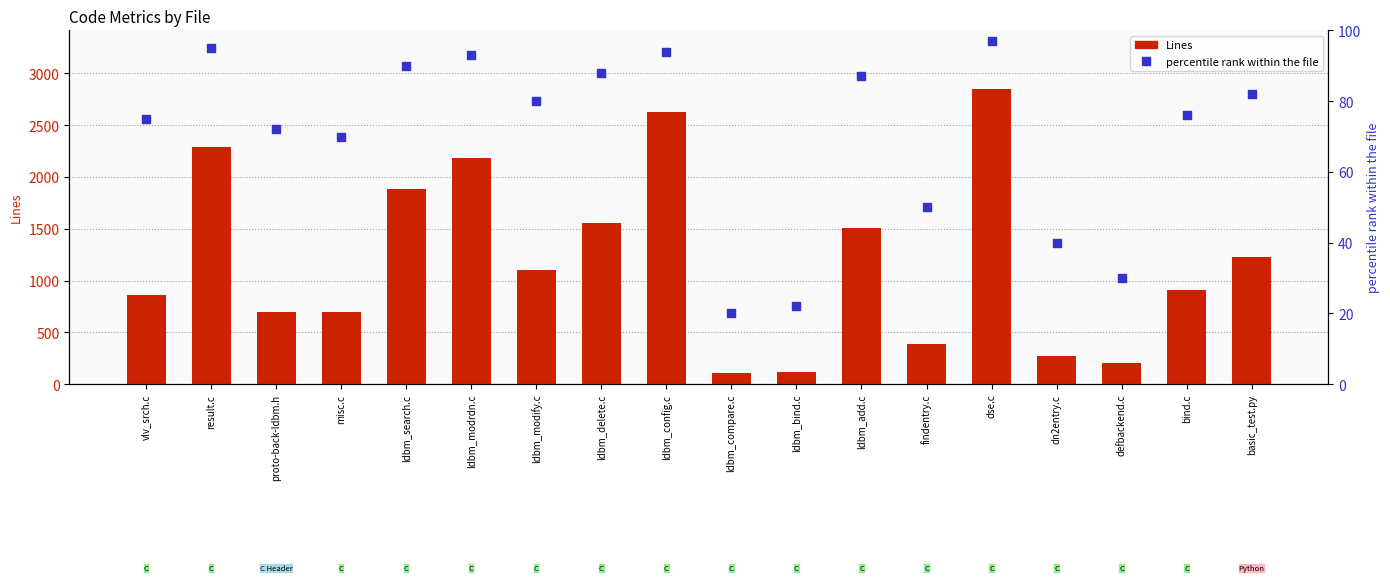

Which series has the widest spread of Y values?

Lines